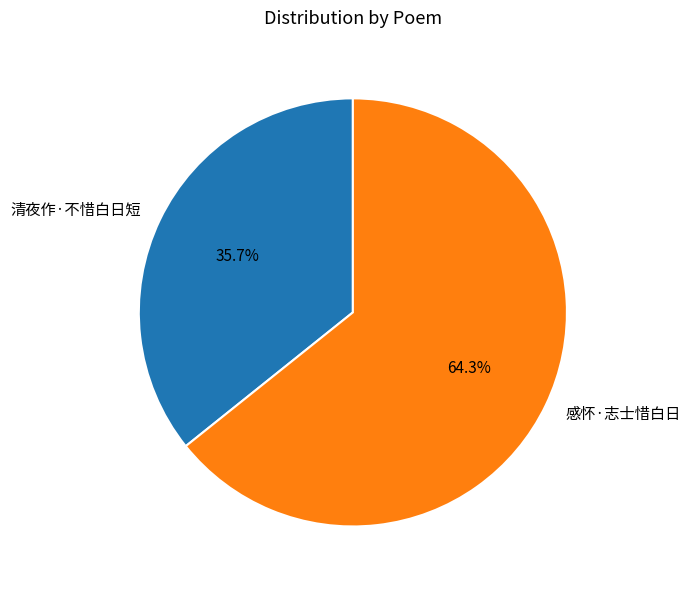

Is there a majority slice in this chart?

Yes